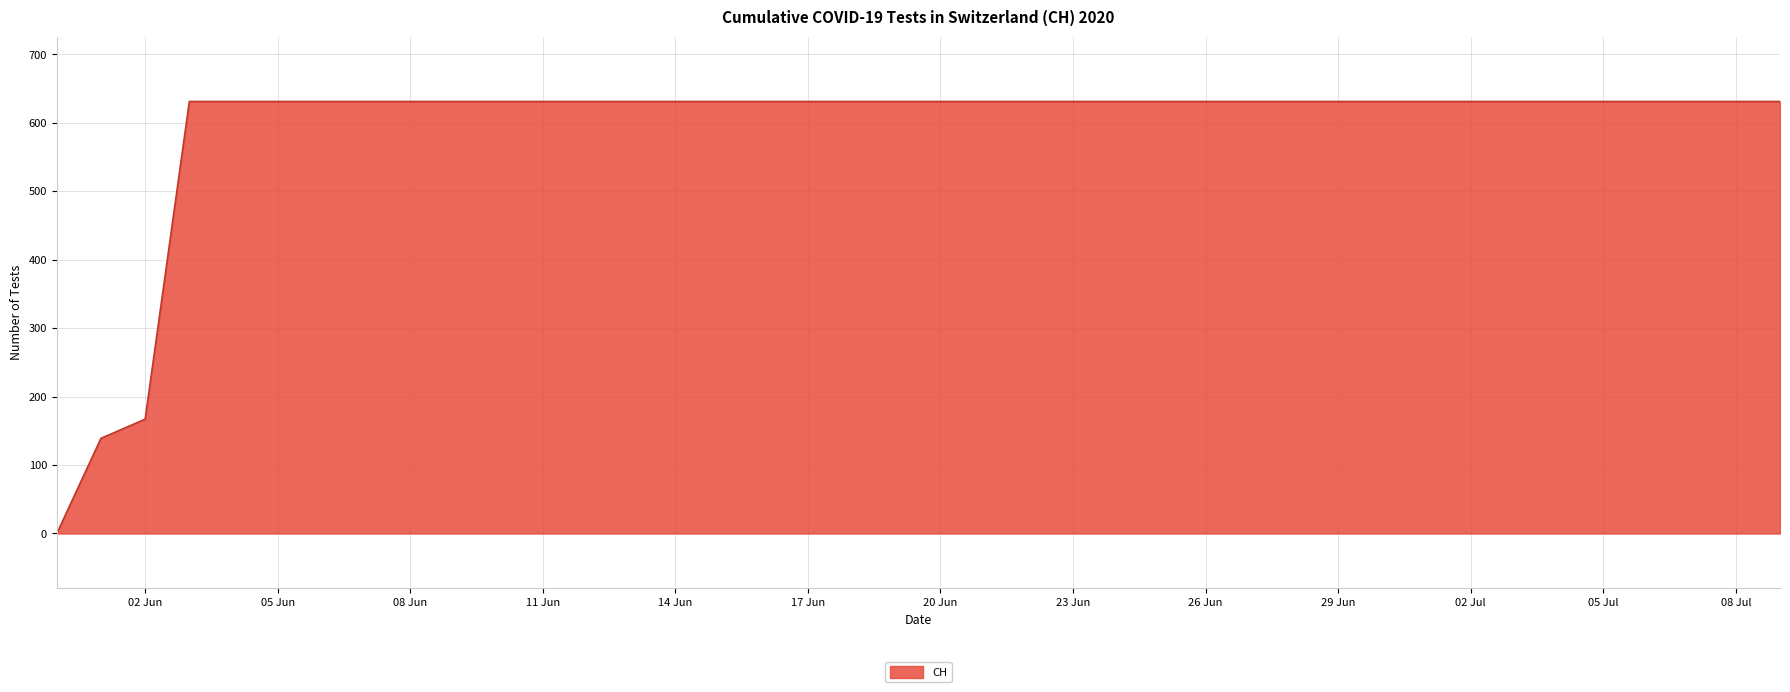

What is the greatest value displayed?

631